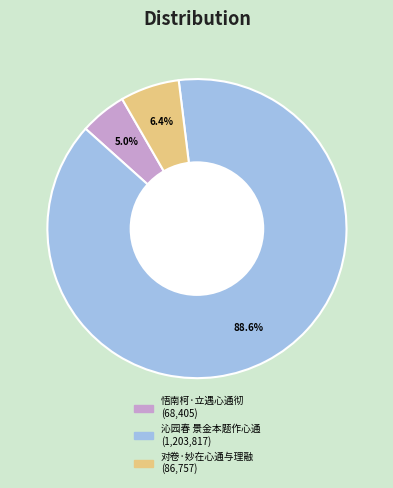

Which category has the biggest portion of the pie?

沁园春 景金本题作心通